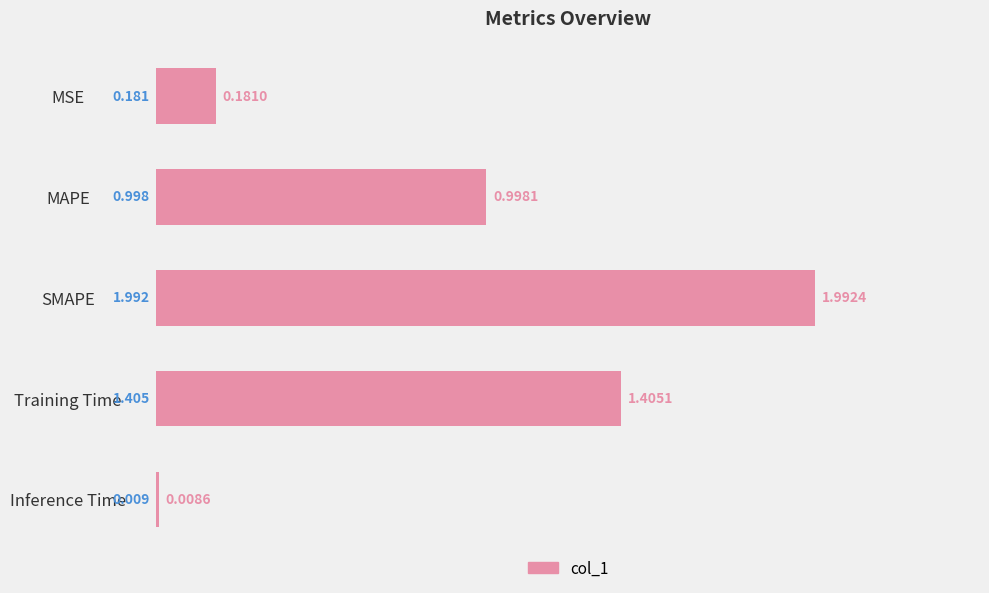

Rank the categories by value from highest to lowest.

SMAPE, Training Time, MAPE, MSE, Inference Time